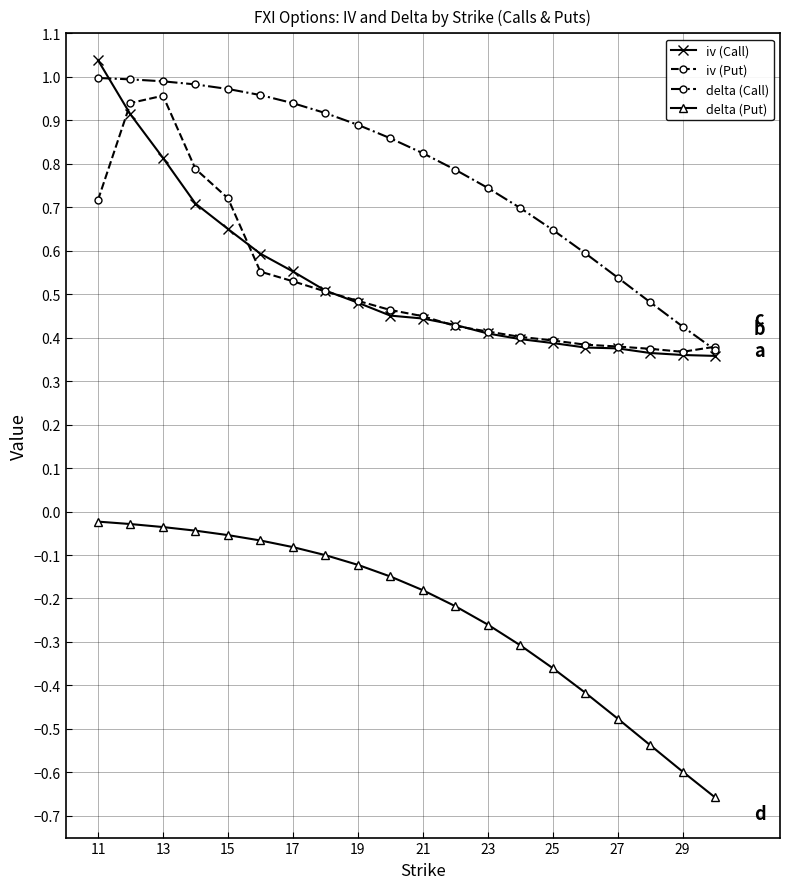

Which series has the widest spread of values?

iv (Call)